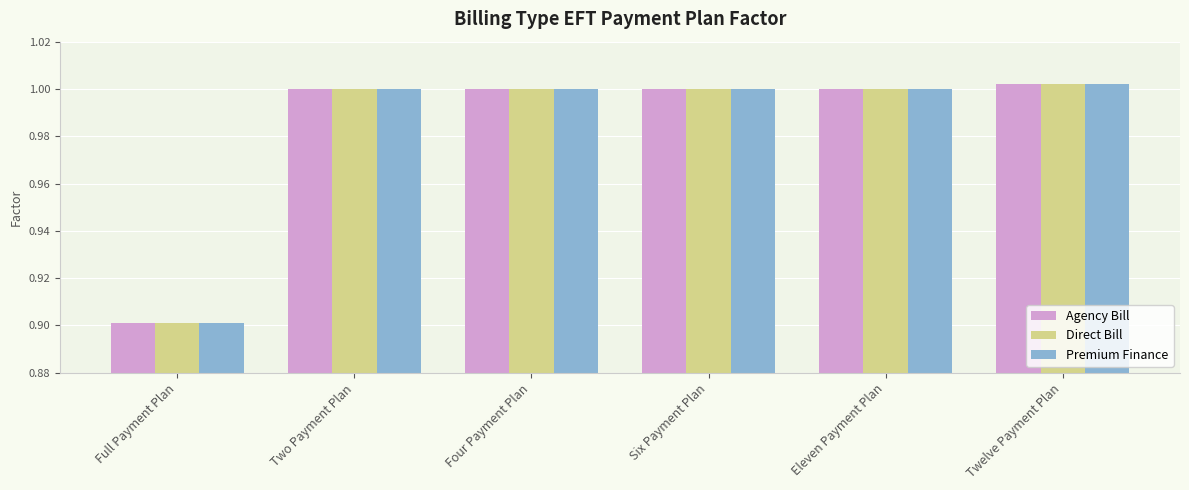

Where is Agency Bill nearest to the value 0?

Full Payment Plan